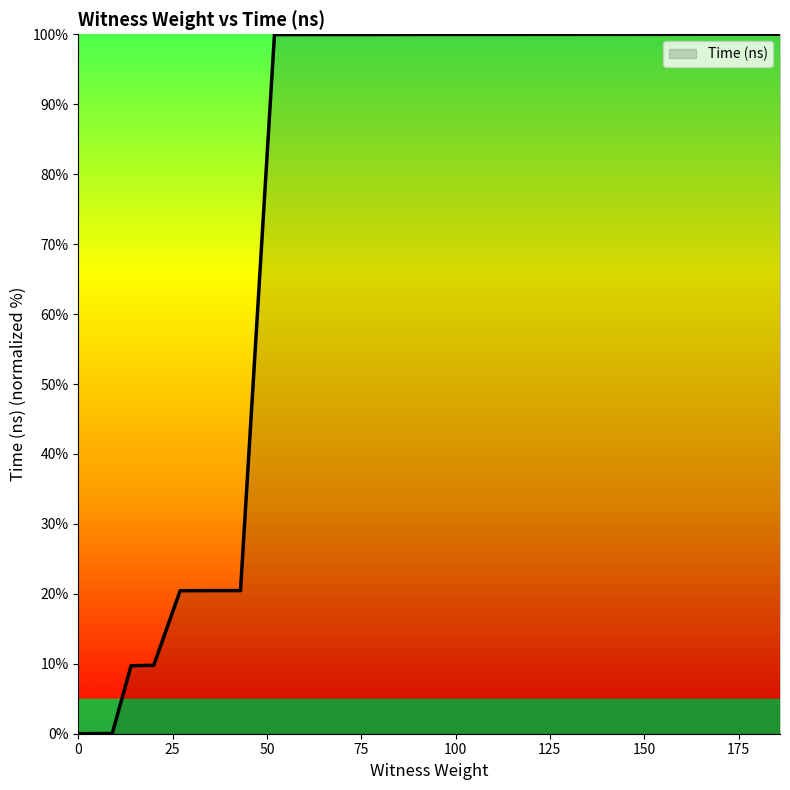

What is the difference between the maximum and minimum values?

100.0